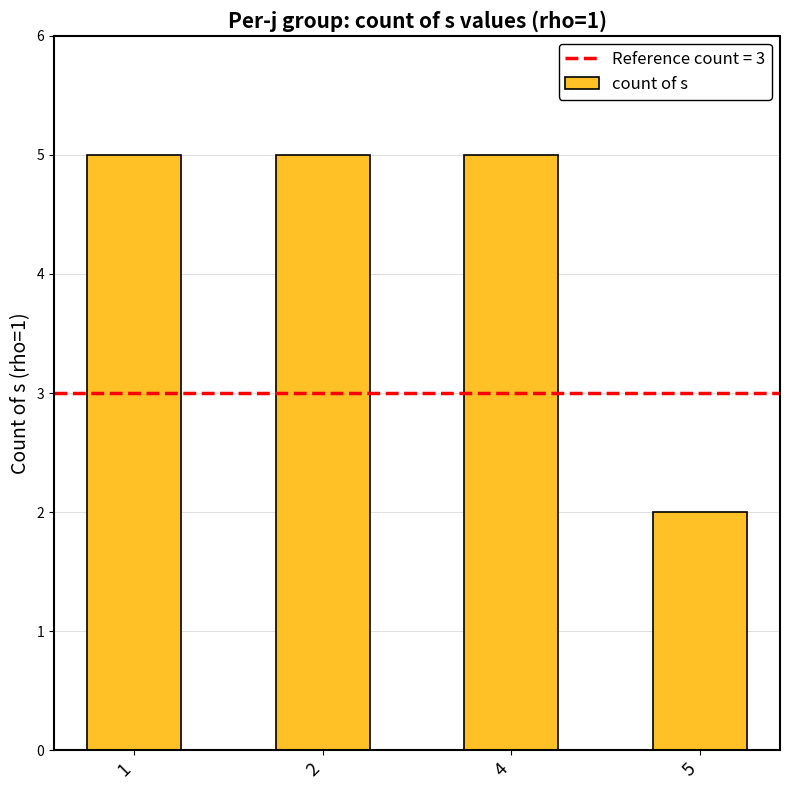

Read the value at 1.

5